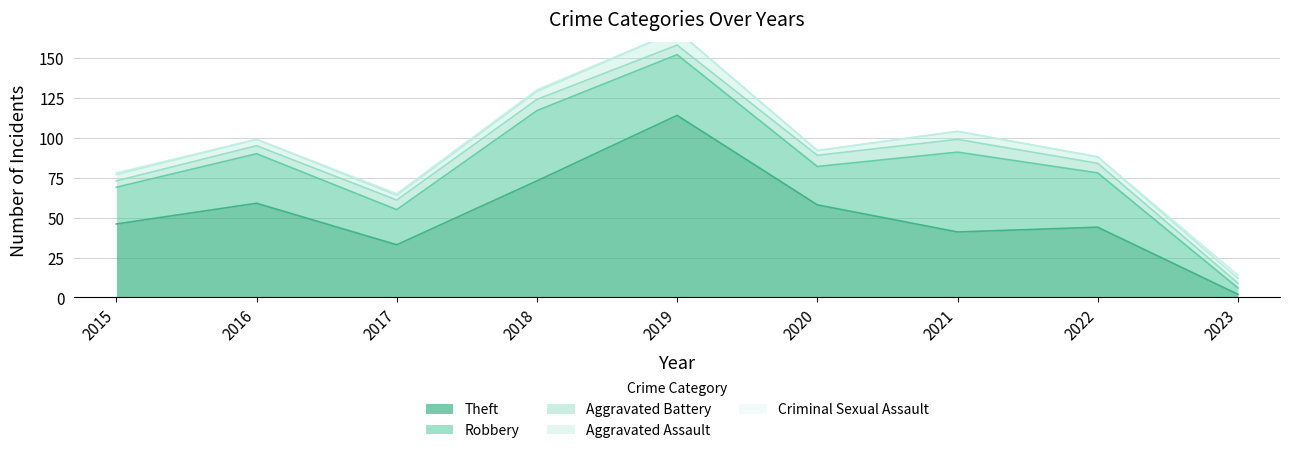

Which series has the largest range (max minus min)?

Theft